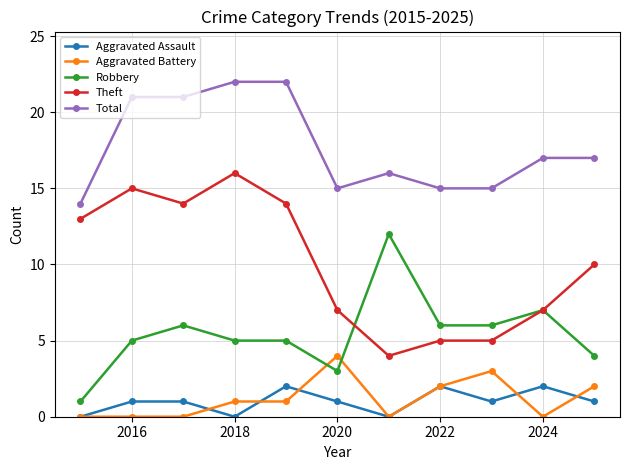

Rank the series by their maximum value, from highest to lowest.

Total, Theft, Robbery, Aggravated Battery, Aggravated Assault